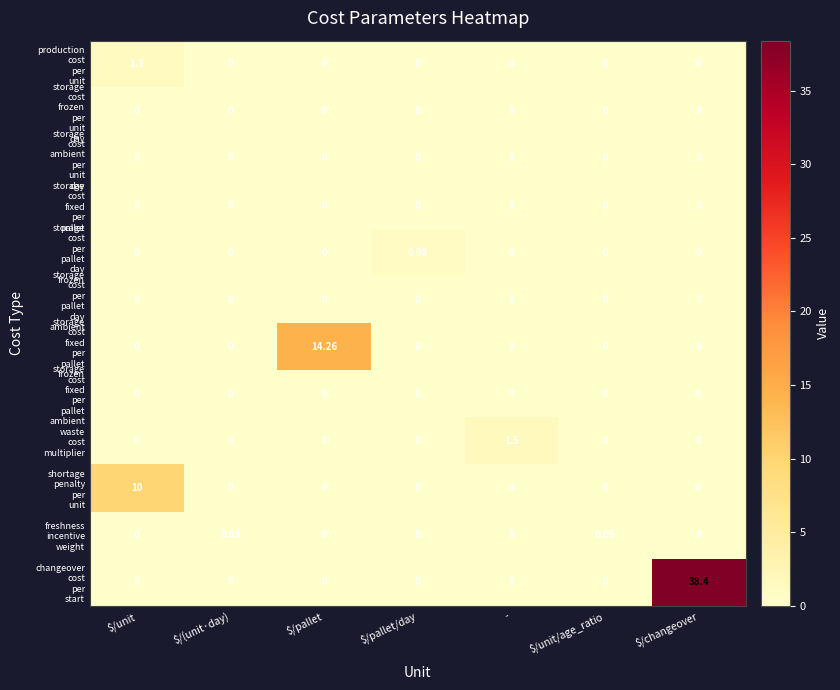

At which category is the sum across all series the highest?

$/changeover